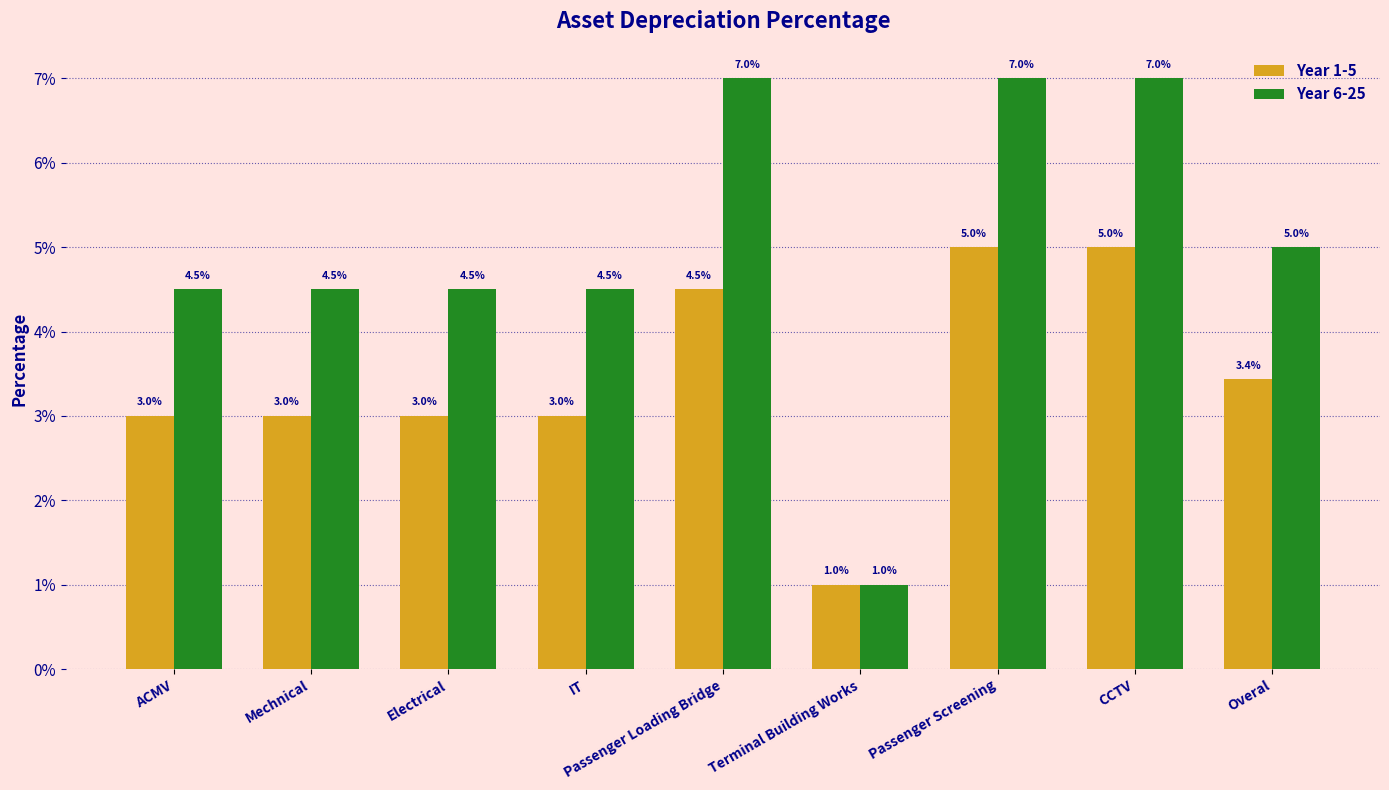

Are the bars horizontal?

No